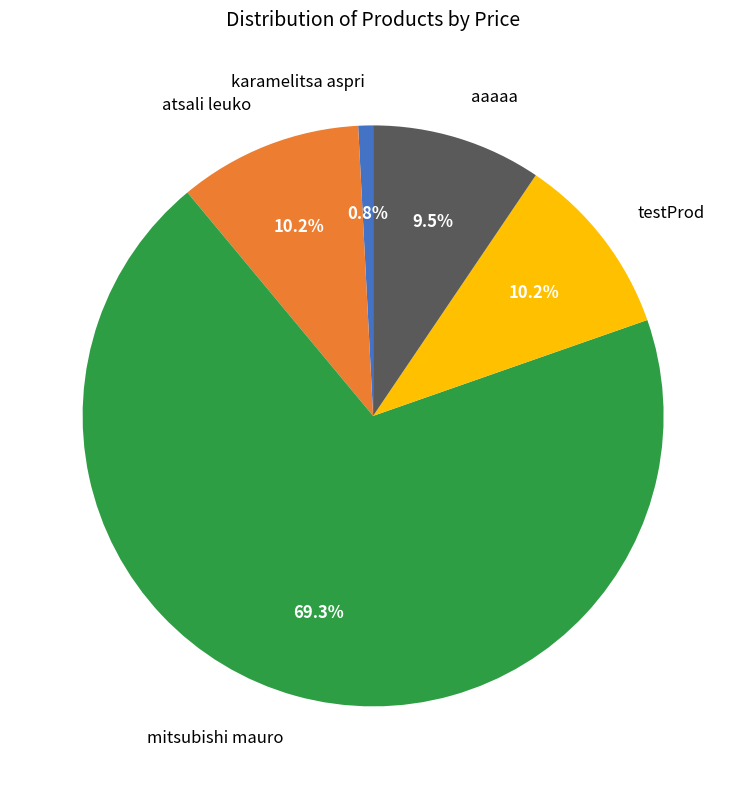

To the nearest percent, what is the difference between the largest and smallest slice percentages?

68%